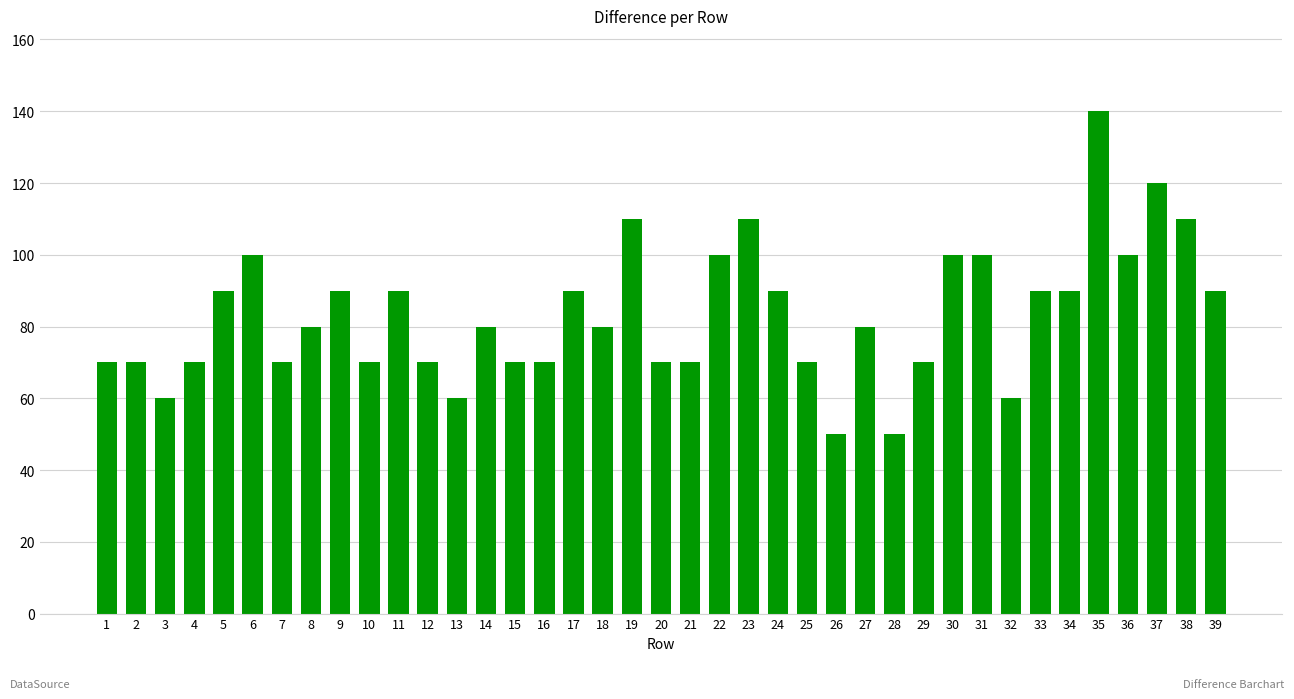

What is the maximum value shown in the chart?

140